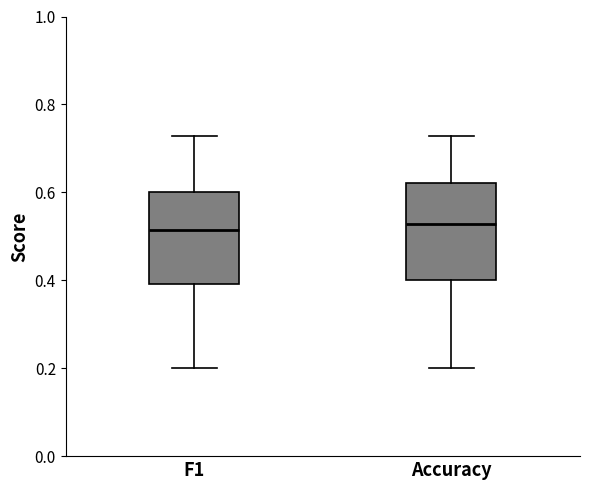

Where does the lower whisker of the box for F1 end on the y-axis? The values are not printed on the chart, so give them approximately, as read against the axis.

0.20